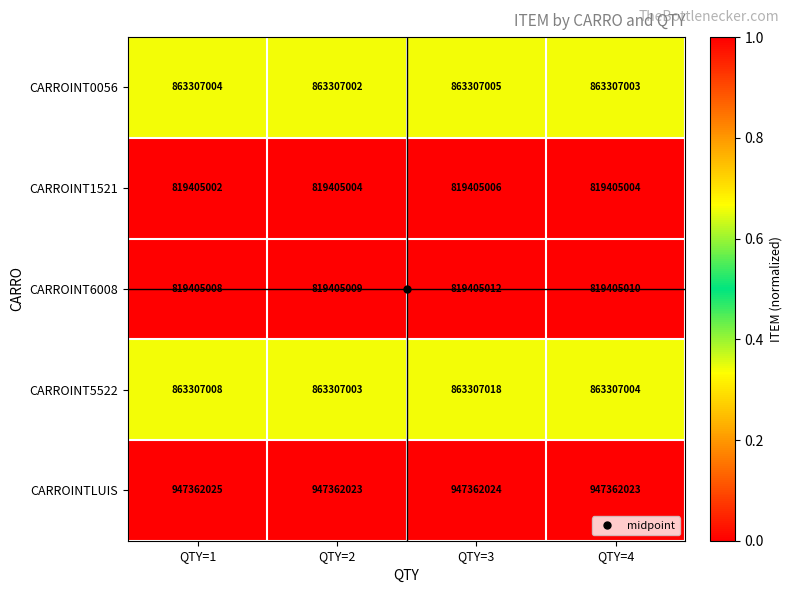

Which series has the largest range (max minus min)?

CARROINT5522